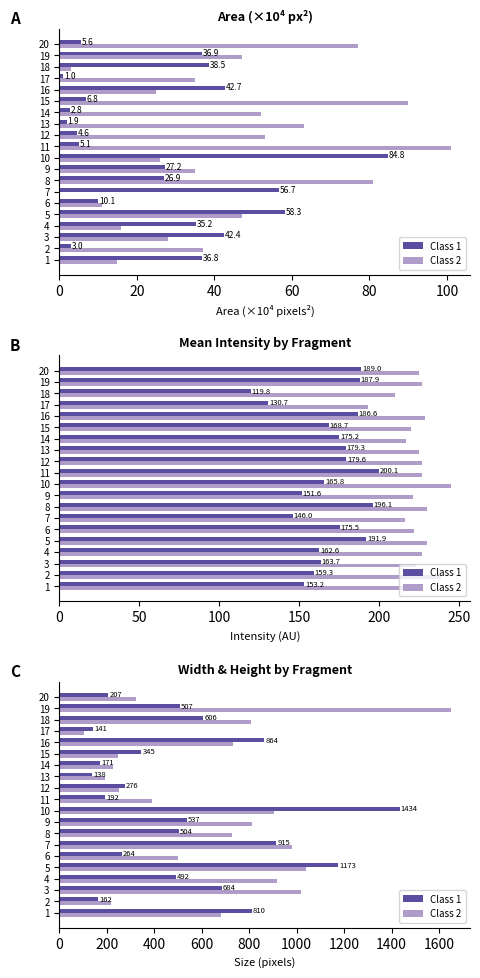

What is the lowest value of the Class 2 series?

105